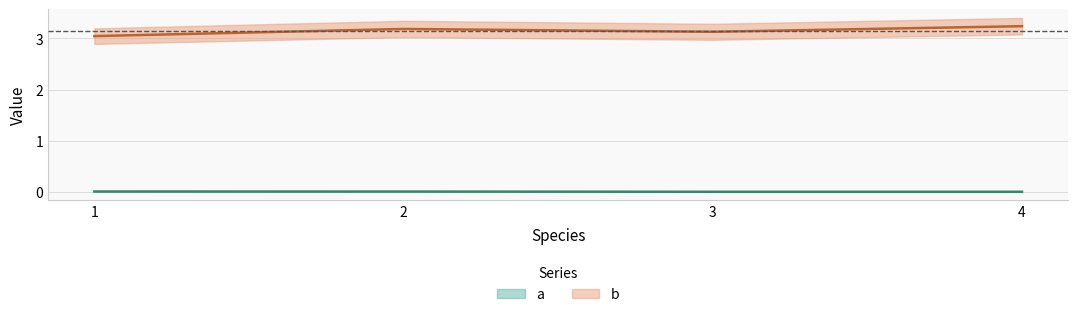

True or false: b has a value of 2.0 at 3.

False